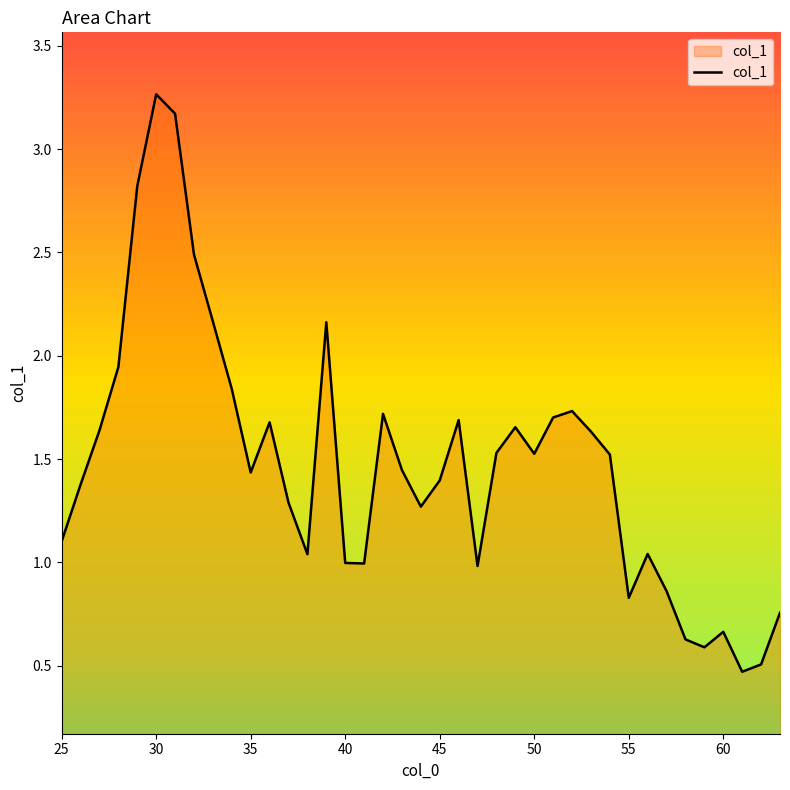

What is the value of the 6th point from the left?

3.3